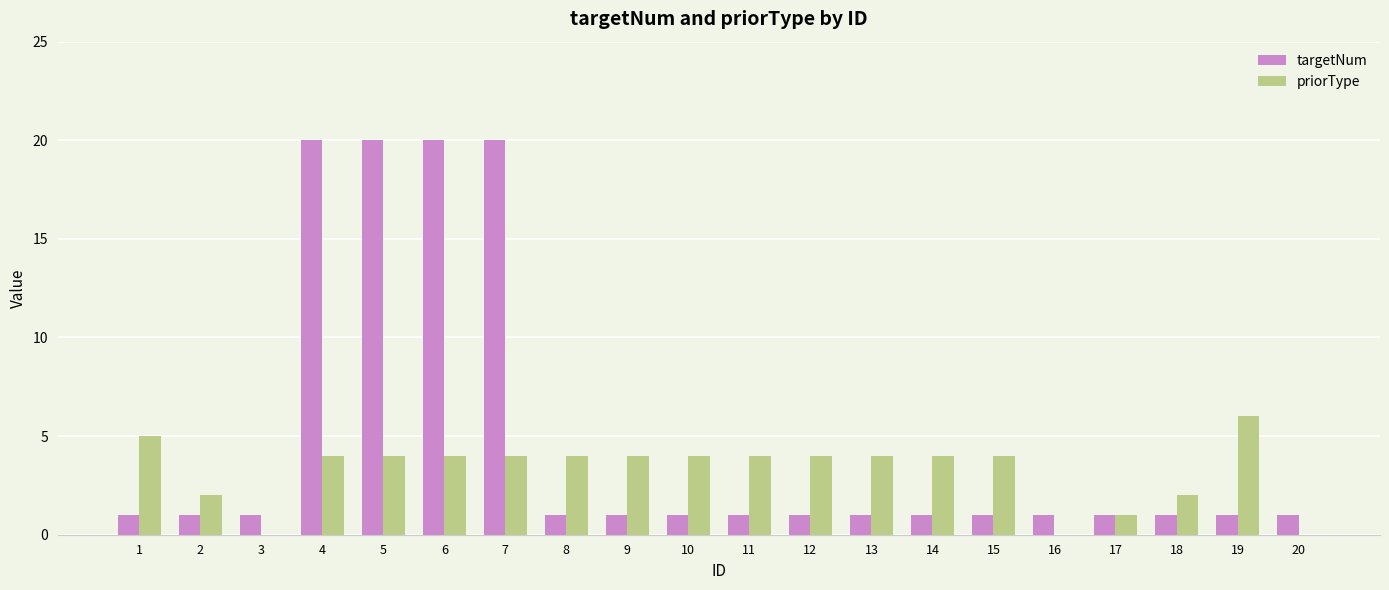

Which series changed the most between 11 and 16?

priorType